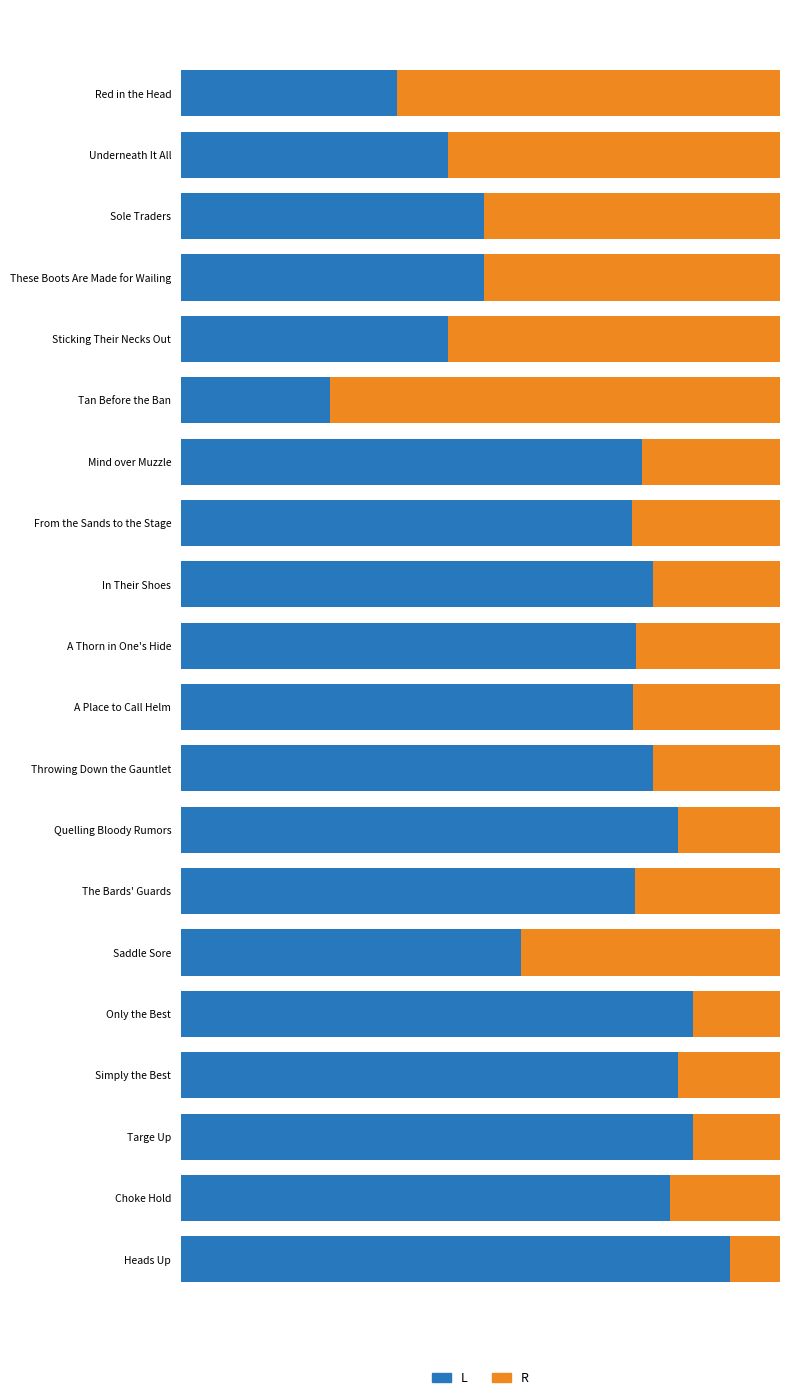

What is the difference between the maximum and minimum values in the L series?

0.7